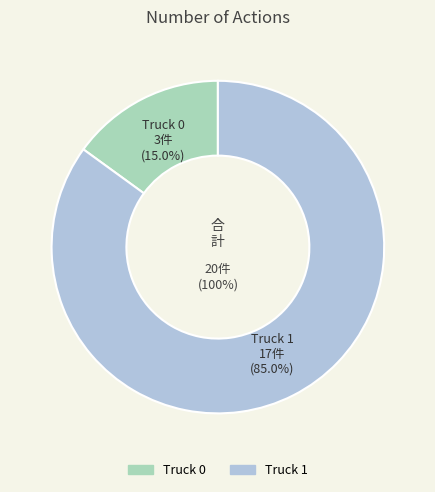

Rank the categories by value from highest to lowest.

Truck 1, Truck 0